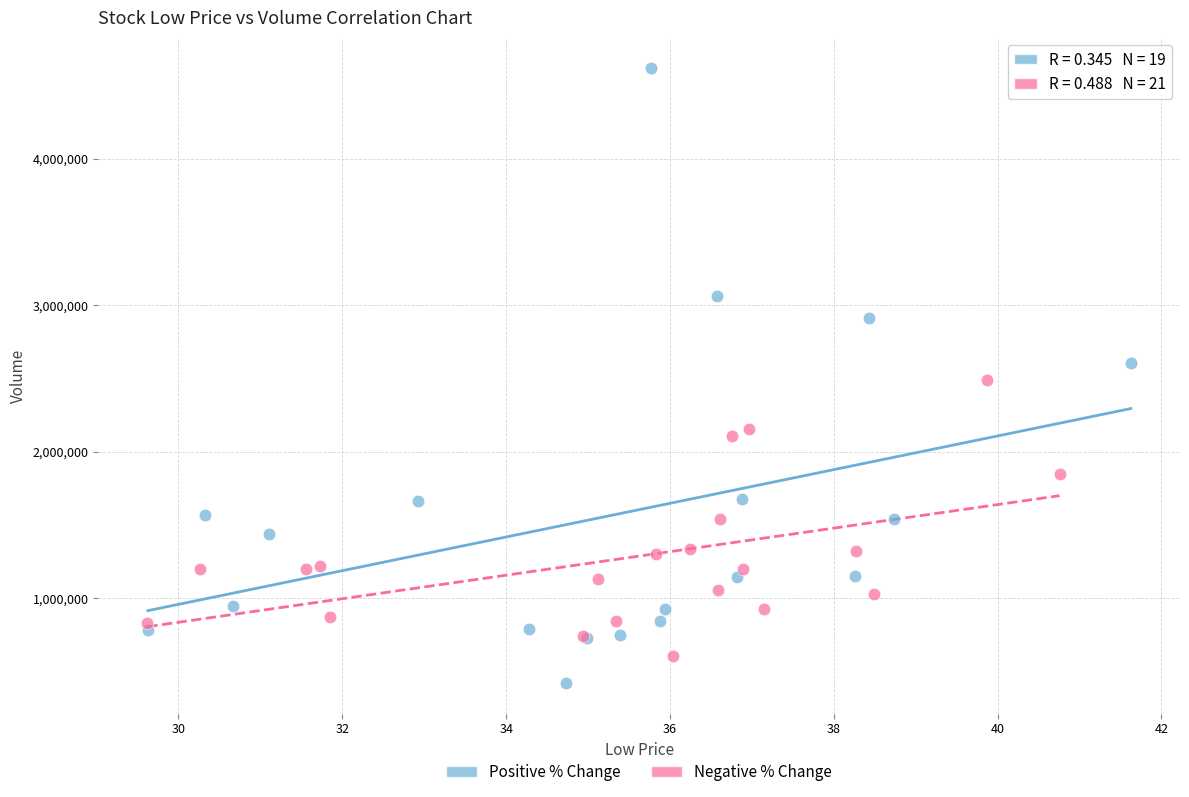

Which series has the largest Y range (max minus min)?

Positive % Change